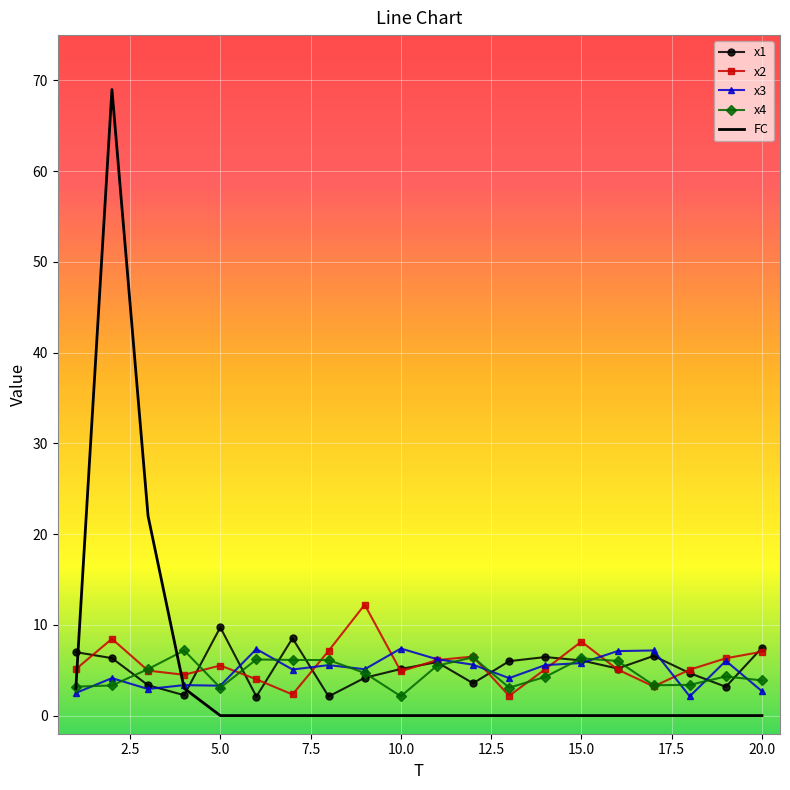

Which series has the widest spread of values?

FC